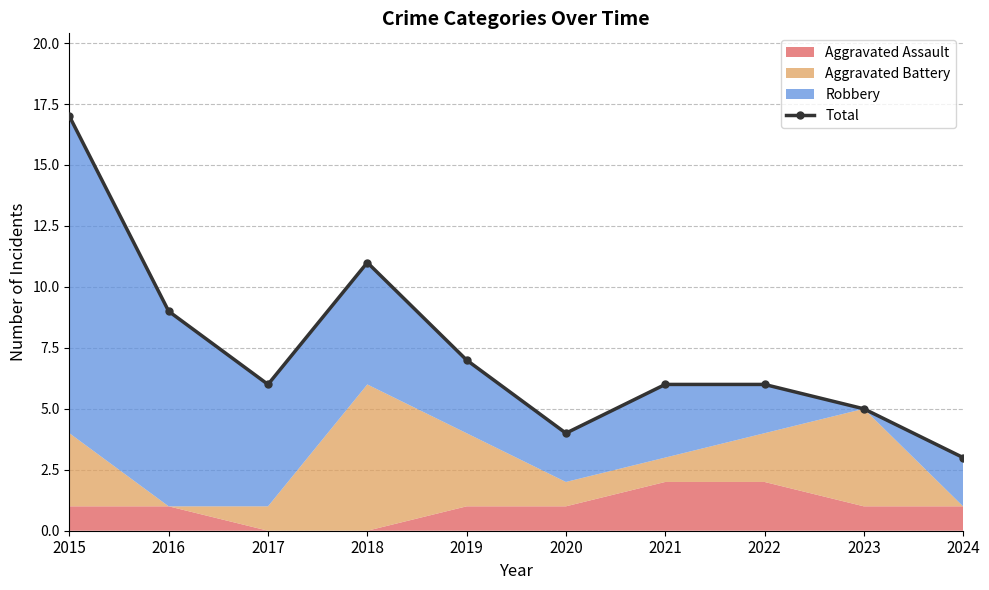

At which category does the data reach its first local valley?

2017